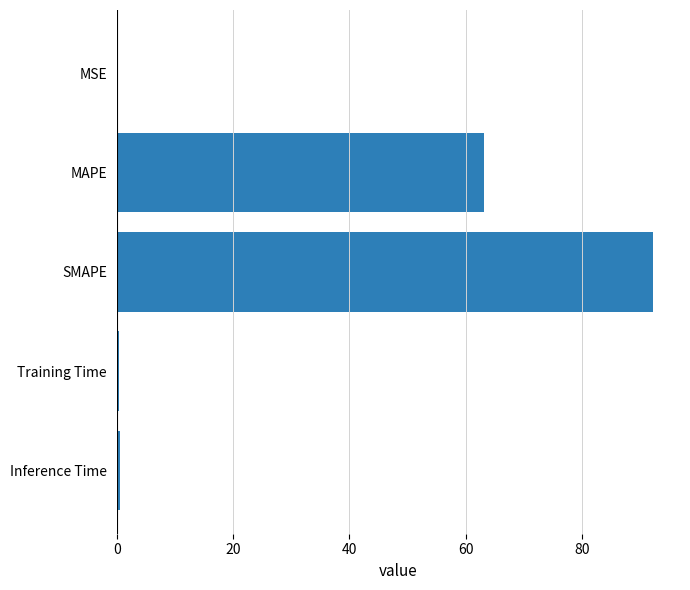

The chart shows a value of 63.1 at MAPE. True or false?

True